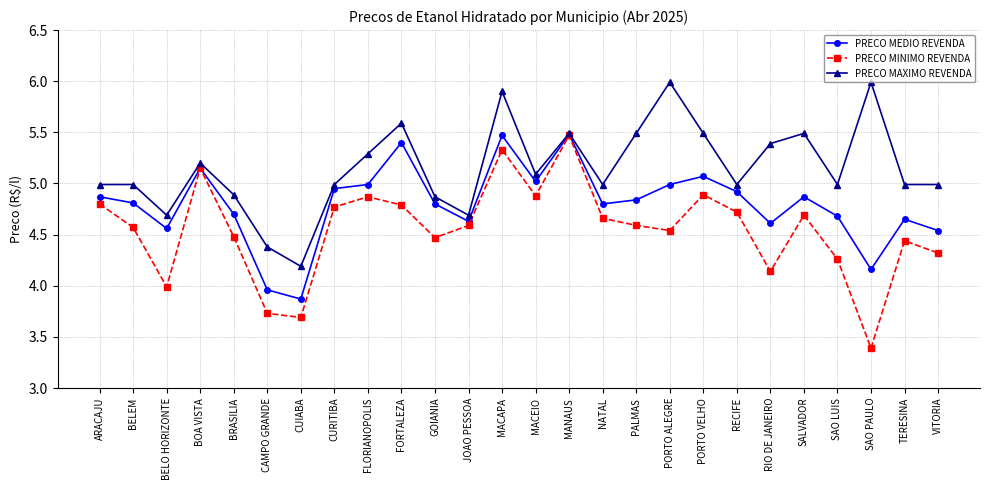

At which category is the sum across all series the highest?

MACAPA